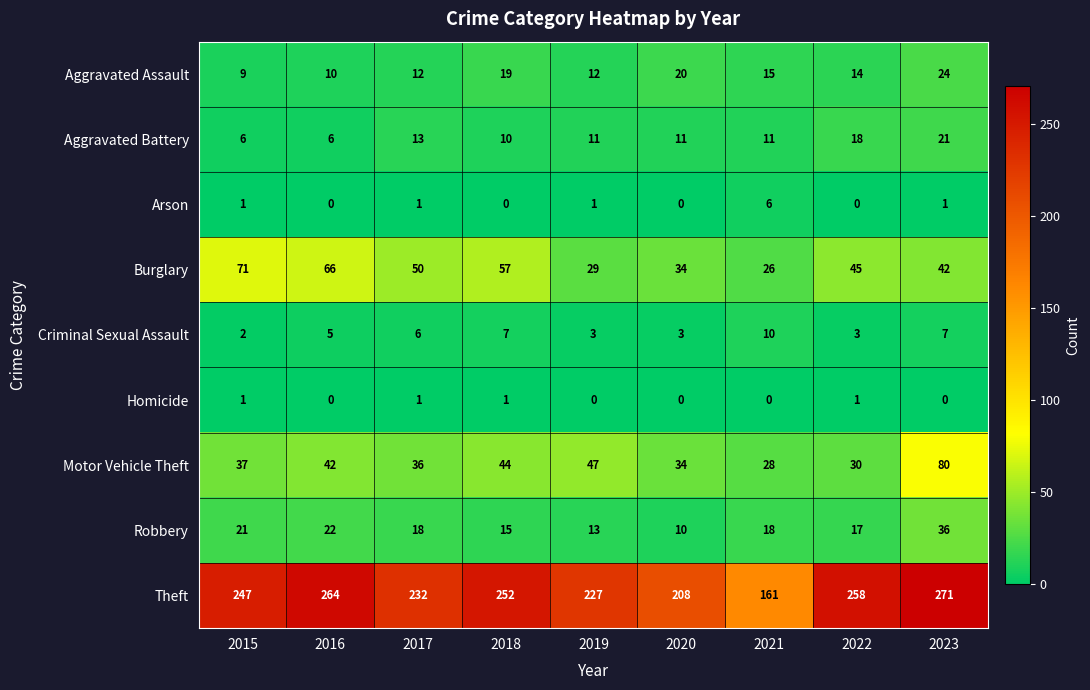

What is the sum of all Motor Vehicle Theft values?

378